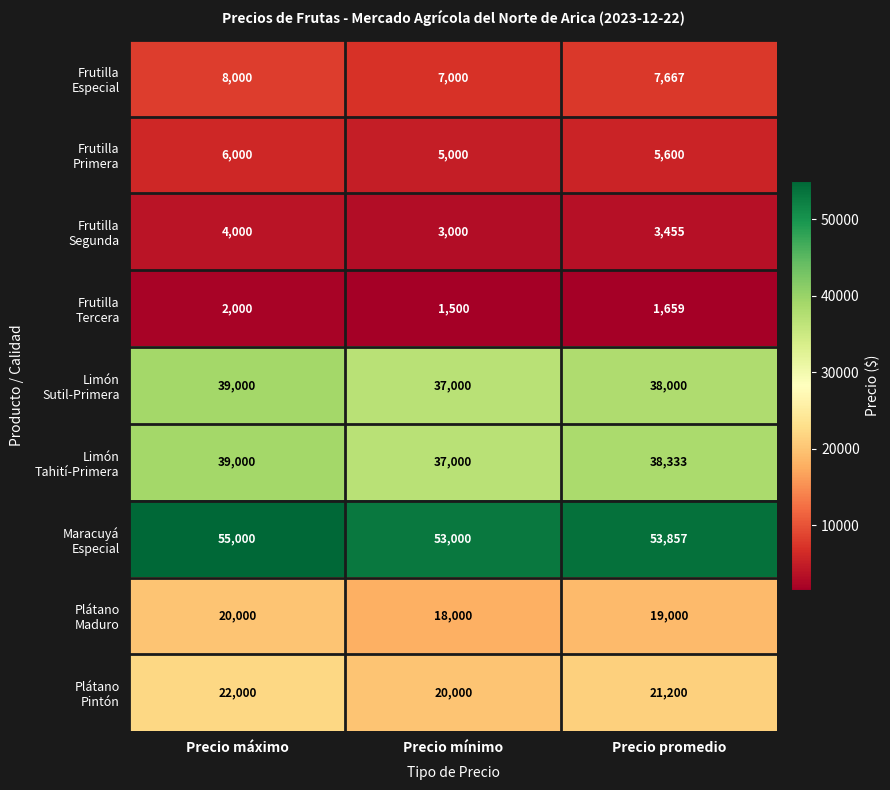

What is the total value across all series at Precio promedio?

188771